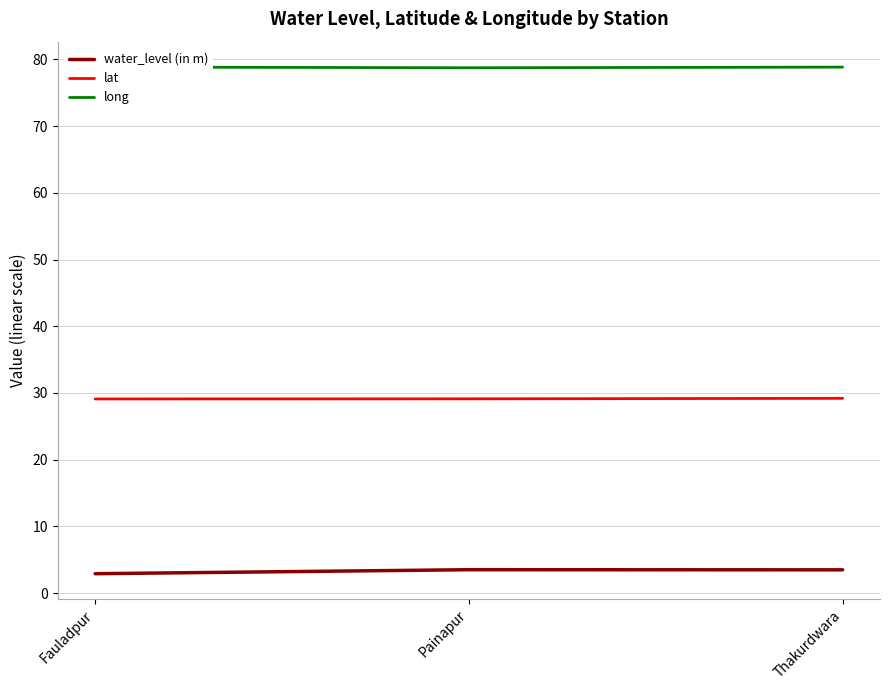

How many lines are shown in the chart?

3